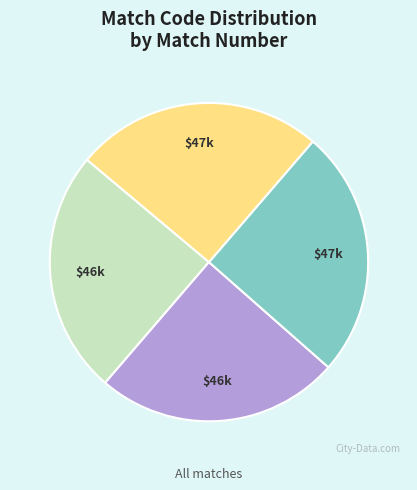

Does any single category account for the majority?

No